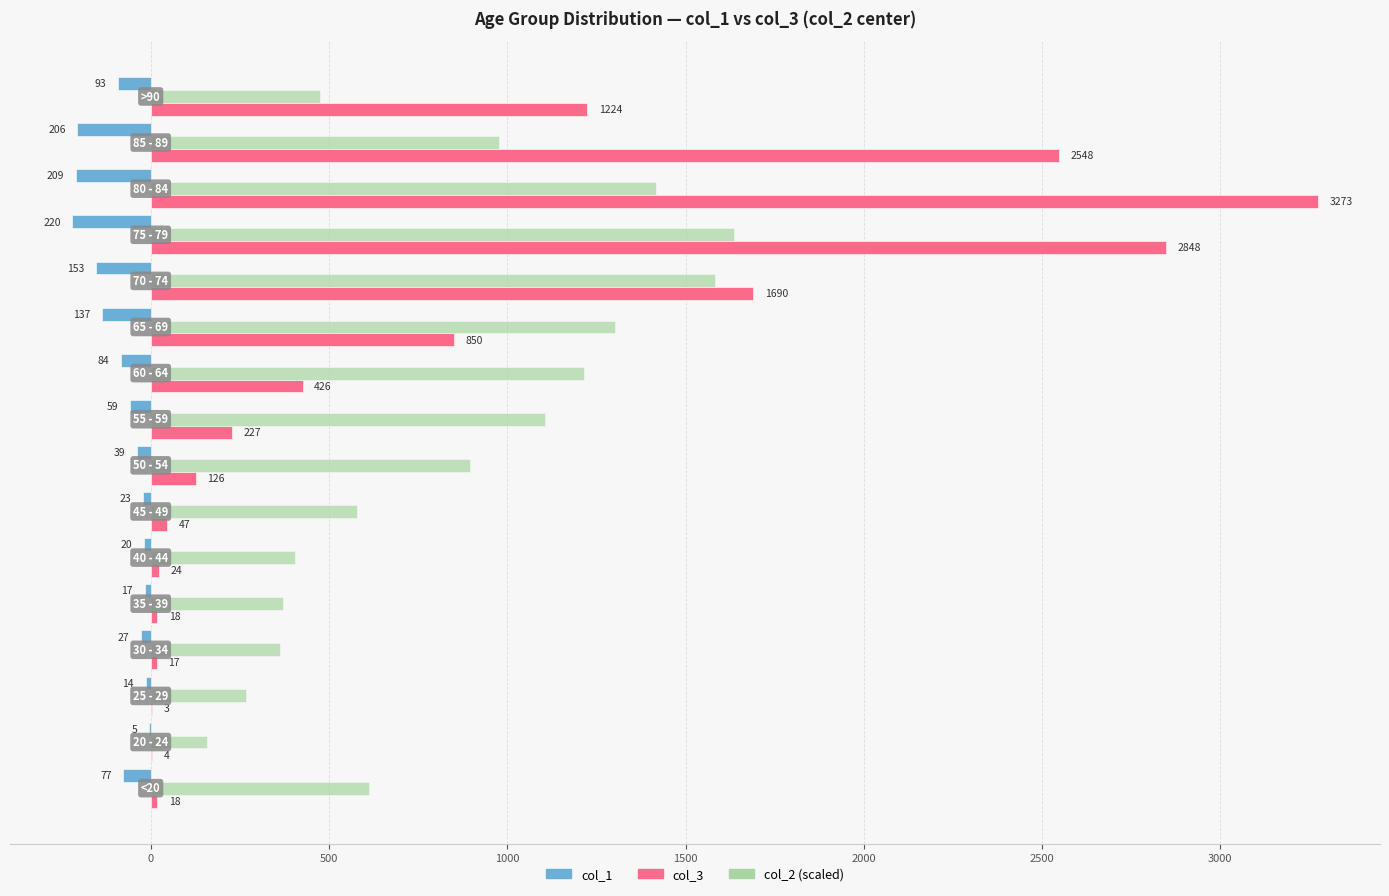

What is the maximum value shown in the chart?

3273.0